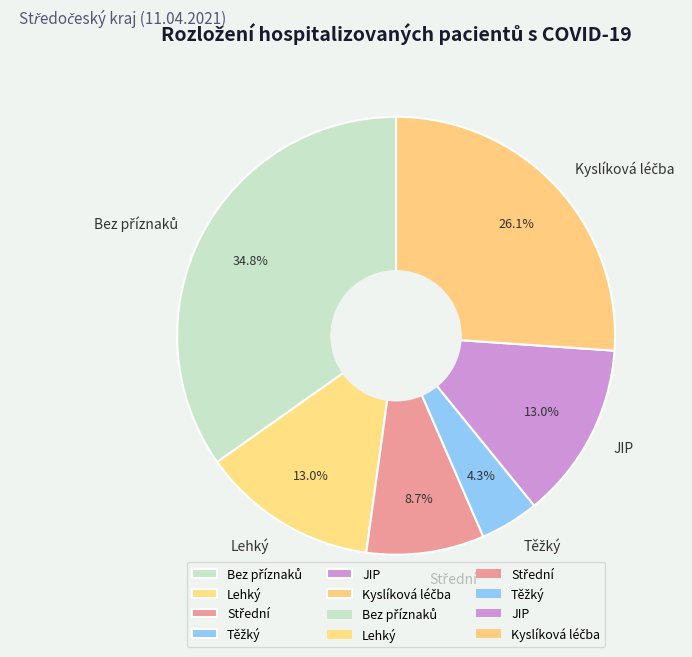

Is there a majority slice in this chart?

No